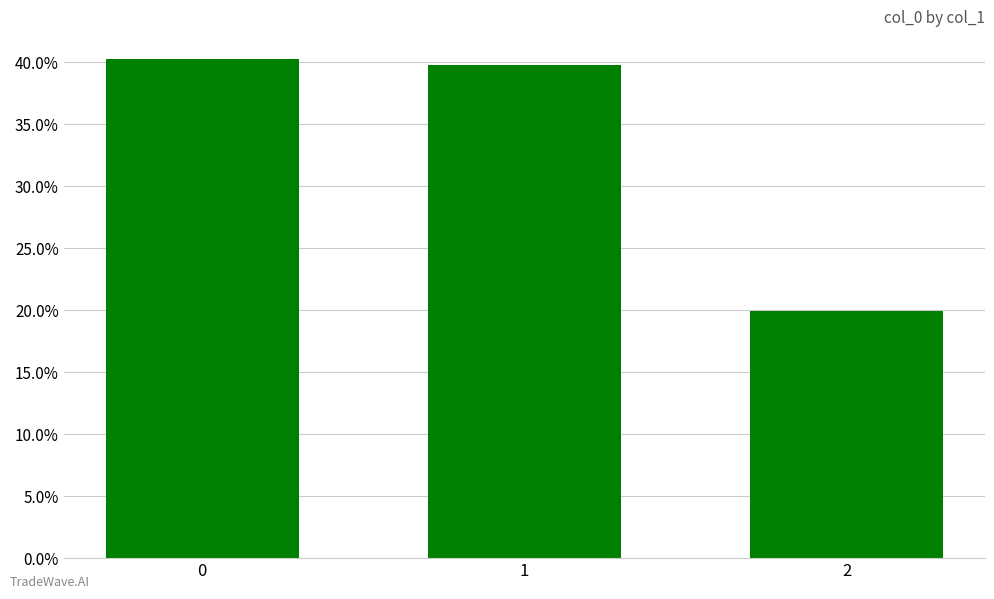

Which label corresponds to the smallest value in the chart?

2